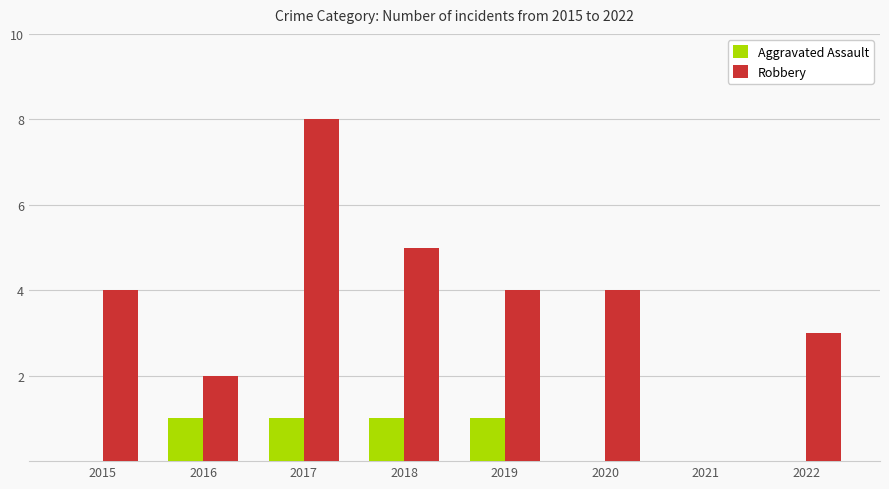

Count the number of categories in the chart.

8